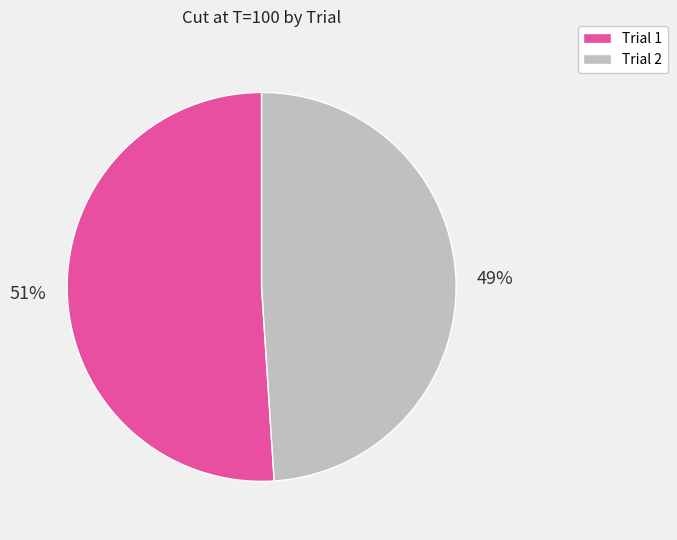

Combined, do Trial 1 and Trial 2 account for over 50%?

Yes